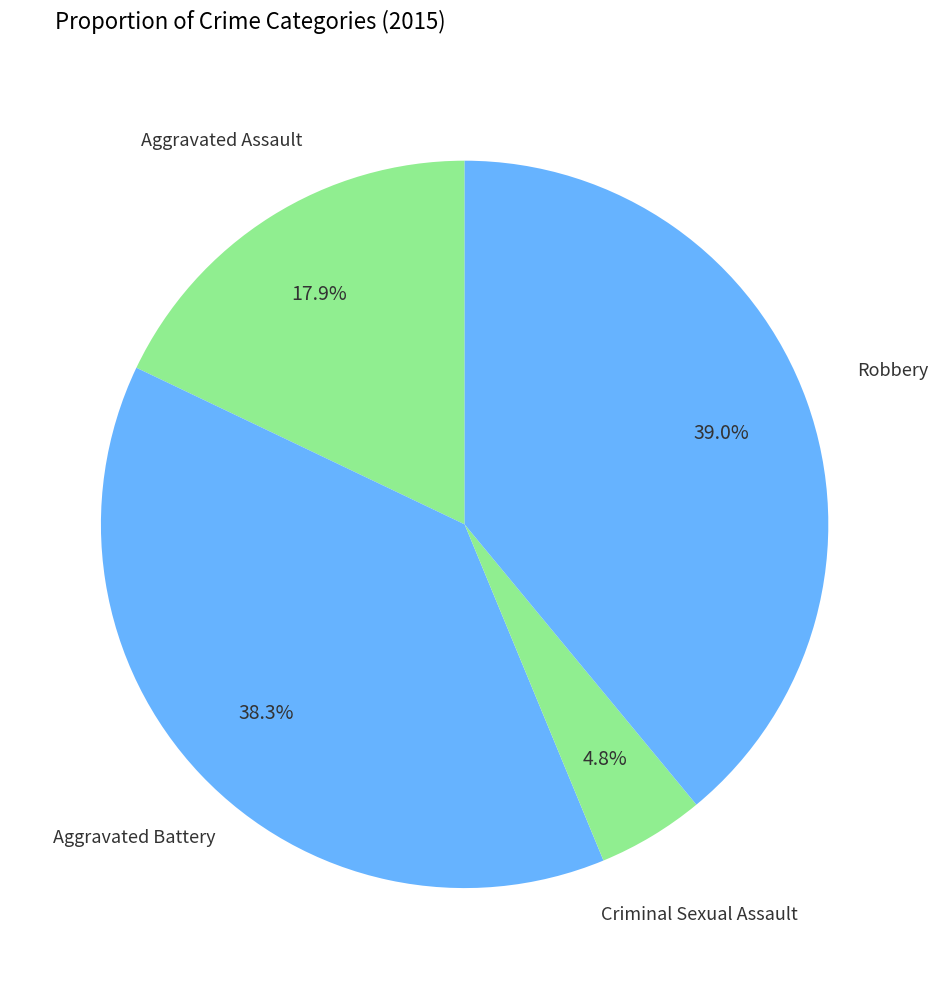

How many slices are in this pie chart?

4